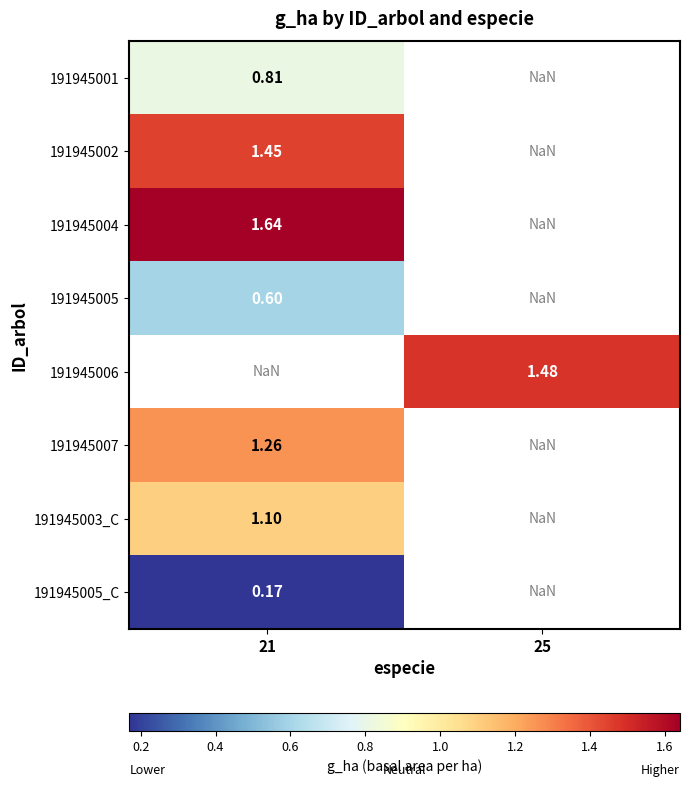

Which label corresponds to the largest value in the chart?

21